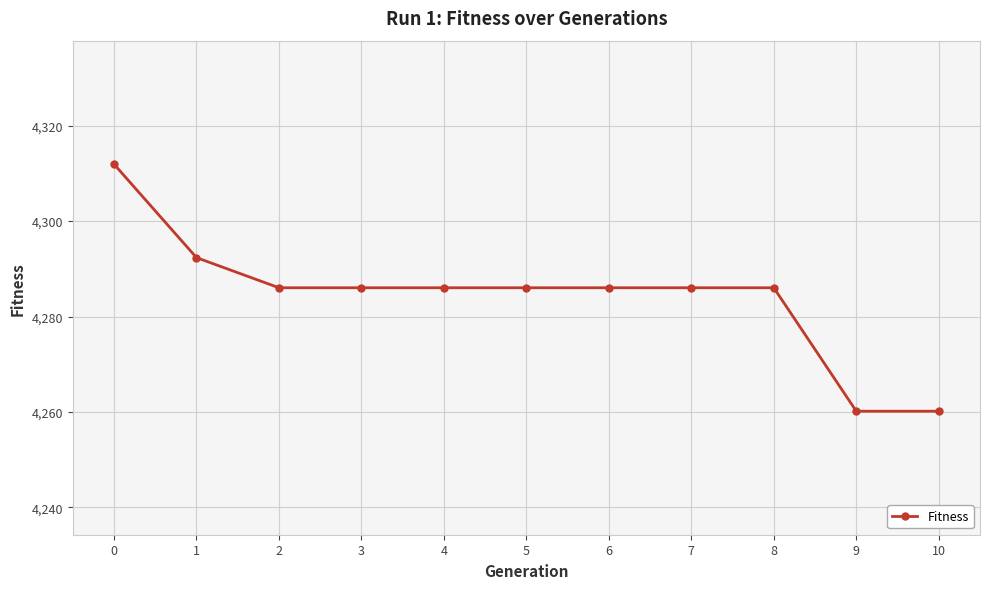

Reading right to left, list all the values displayed in this chart.

4260.2	4260.2	4286.0	4286.0	4286.0	4286.0	4286.0	4286.0	4286.0	4292.4	4311.9